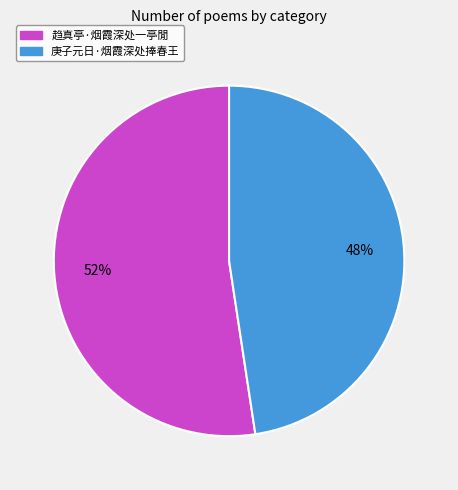

Between 趋真亭·烟霞深处一亭閒 and 庚子元日·烟霞深处捧春王, which is larger?

趋真亭·烟霞深处一亭閒